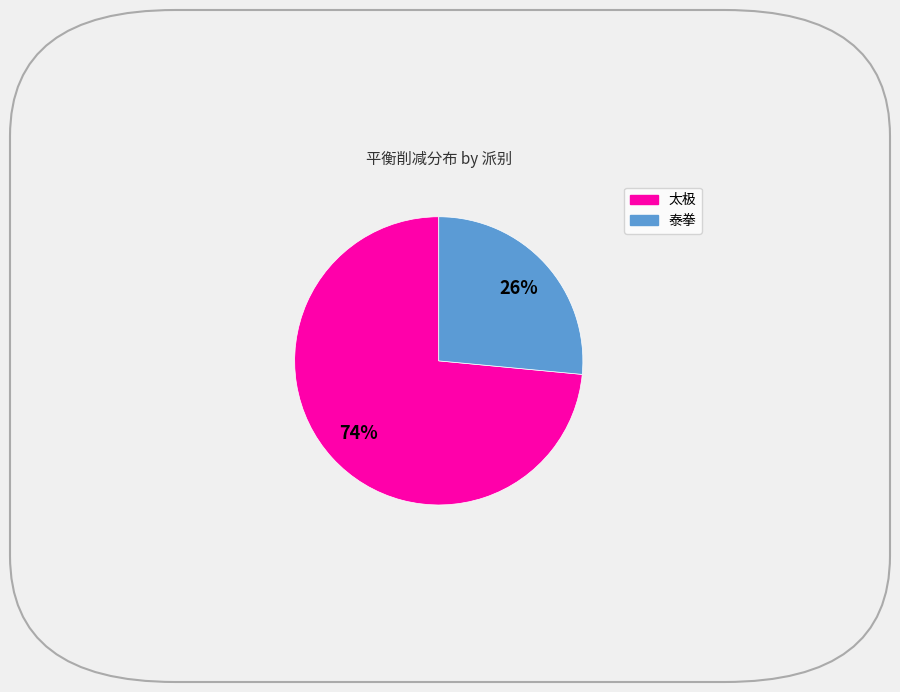

To the nearest percent, what is the average slice percentage?

50%